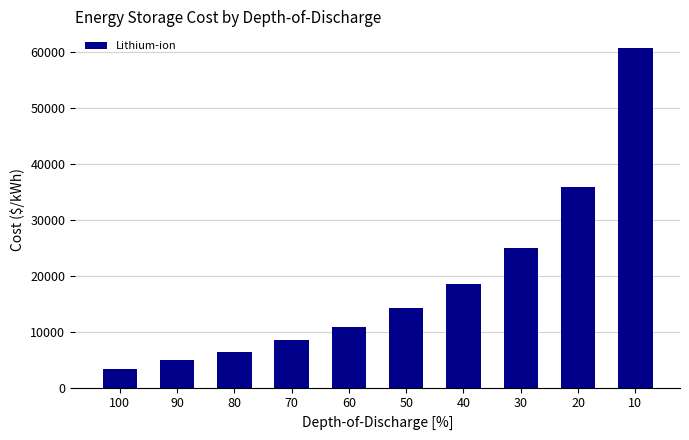

What is the value of the 3rd bar from the left?

6297